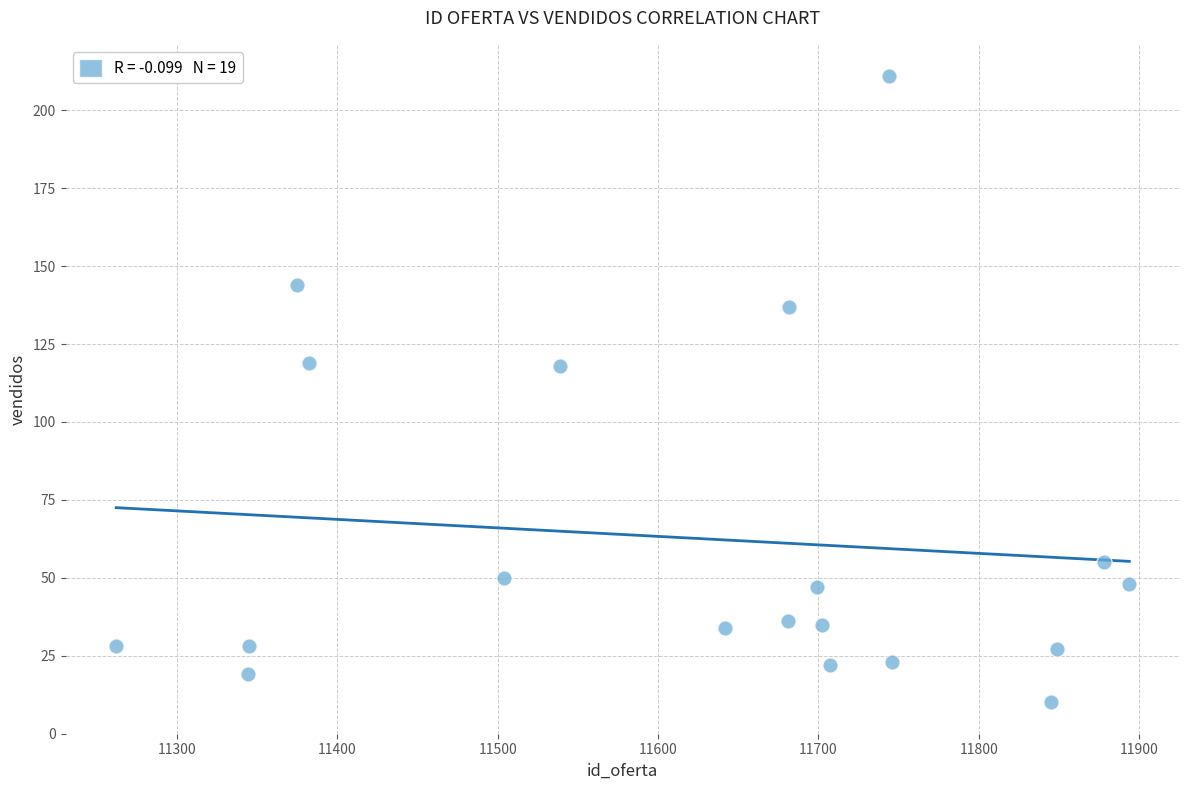

What is the range of X values (max minus min)?

632